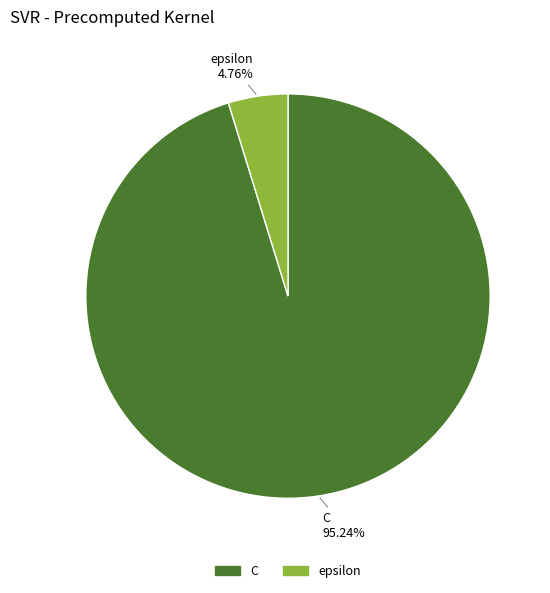

Is it true that C is 89% of the pie?

False